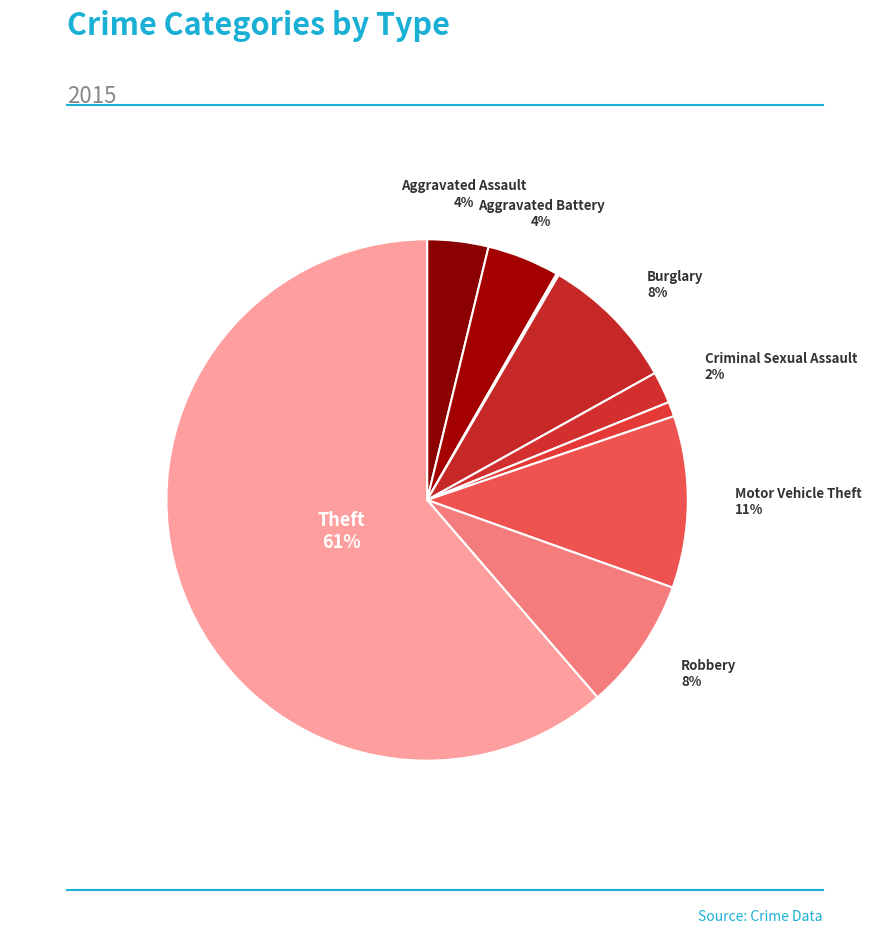

How many segments does this pie chart have?

9